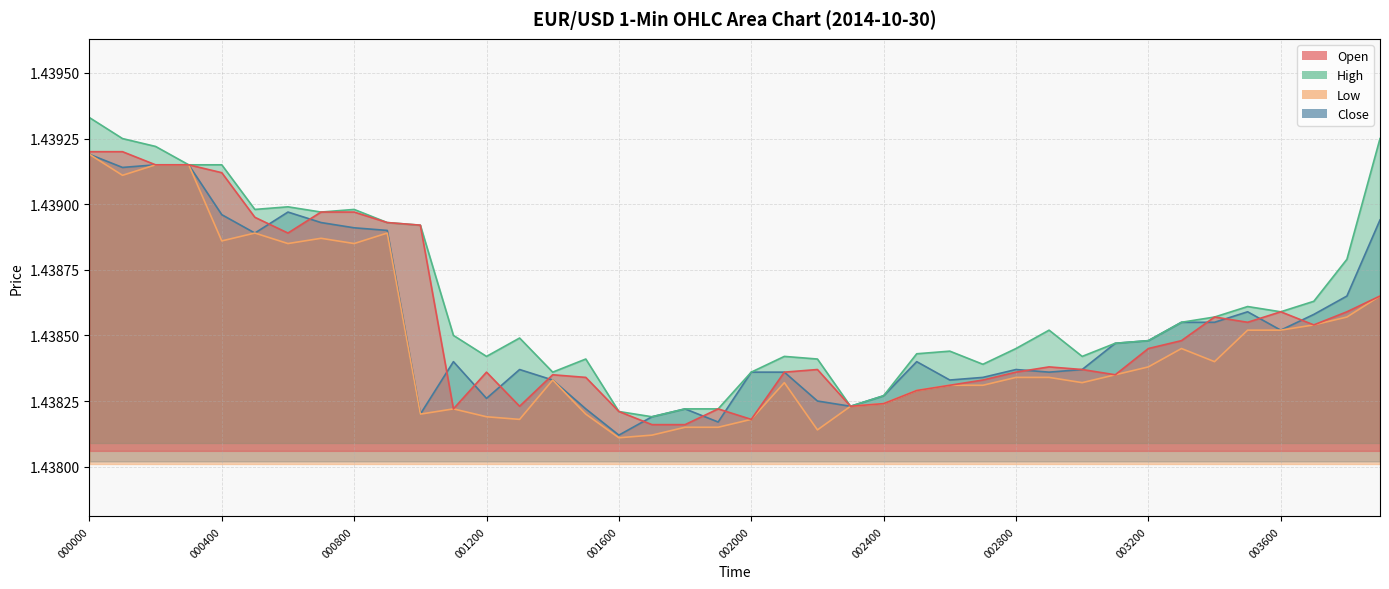

True or false: High has a value of 1.4 at 002900.

True